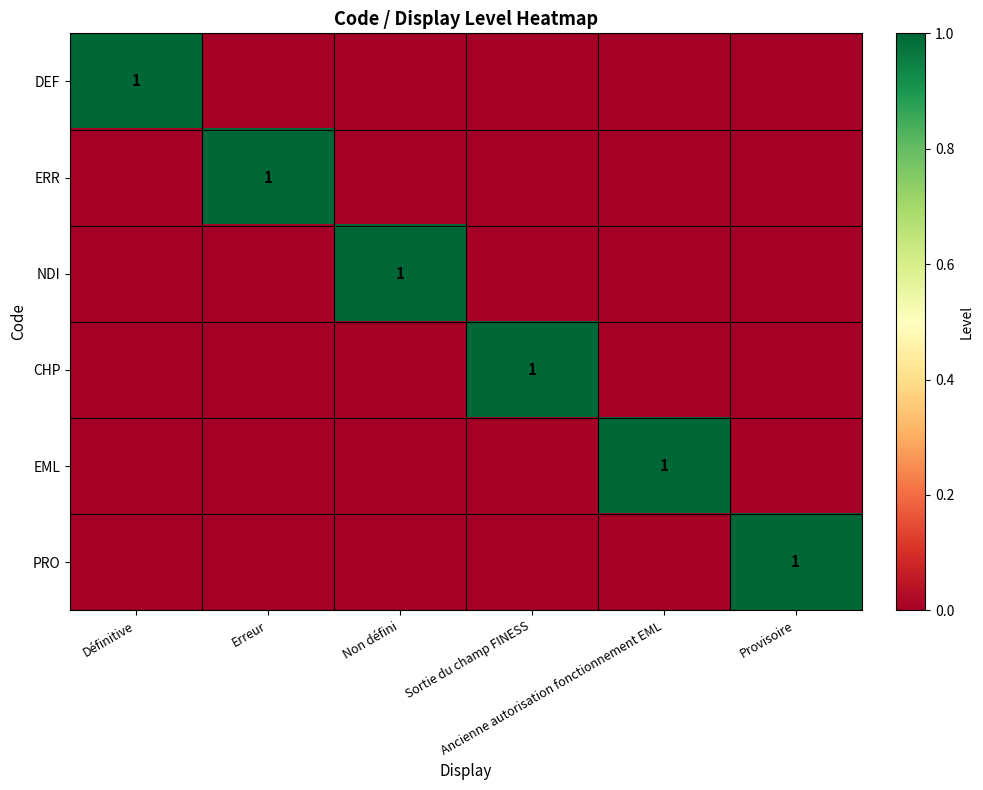

What is the total value across all series at Non défini?

1